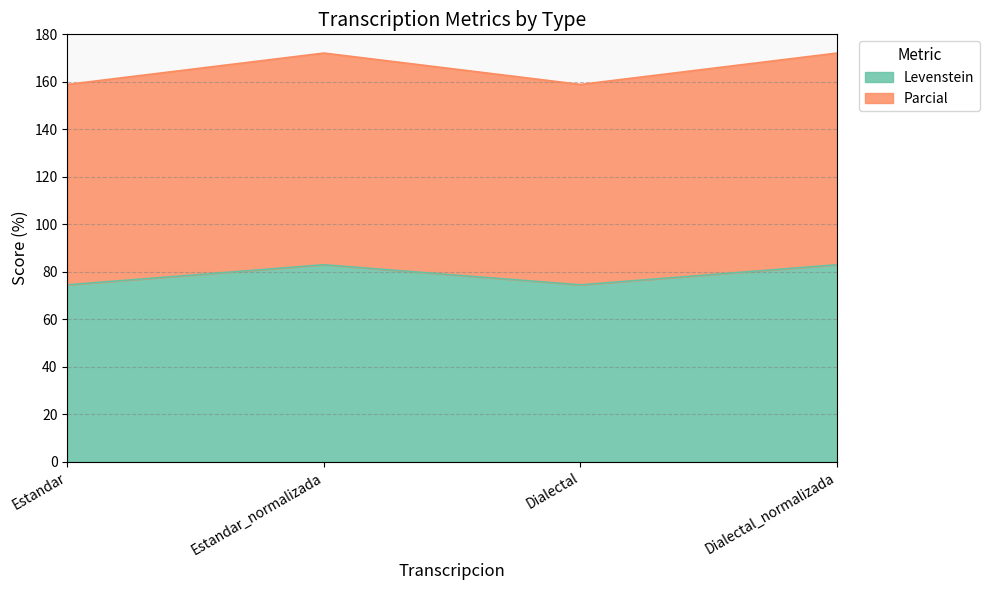

What is the total value across all series at Dialectal_normalizada?

172.1